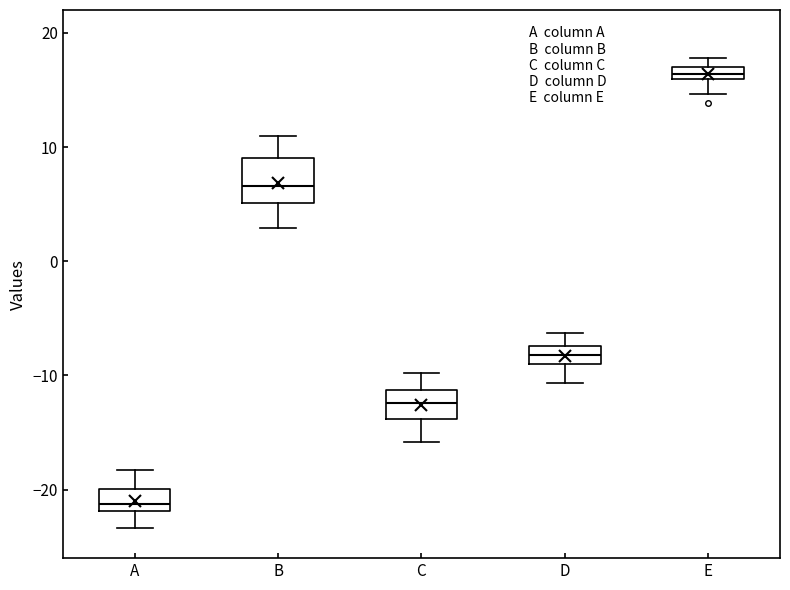

Where is the lower edge of the box for D on the y-axis? The values are not printed on the chart, so give them approximately, as read against the axis.

-9